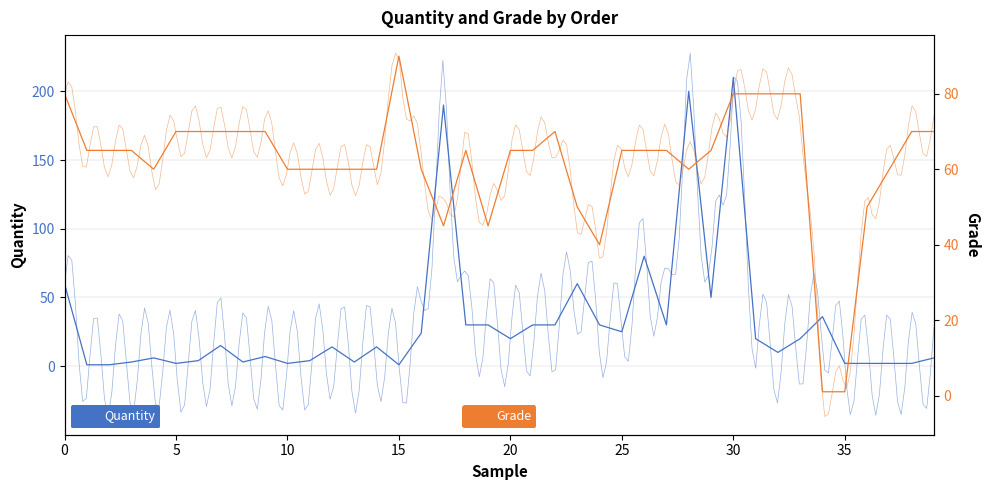

Rank the series at 23 from lowest to highest value.

Grade, Quantity